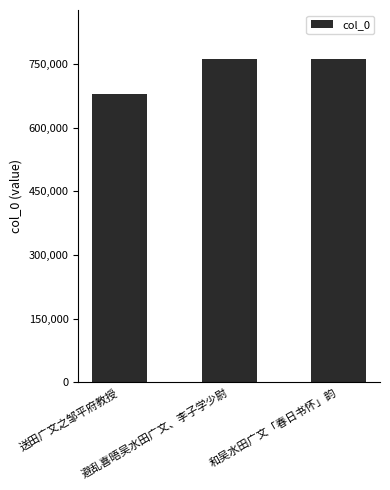

What is the difference between the maximum and minimum values?

82686